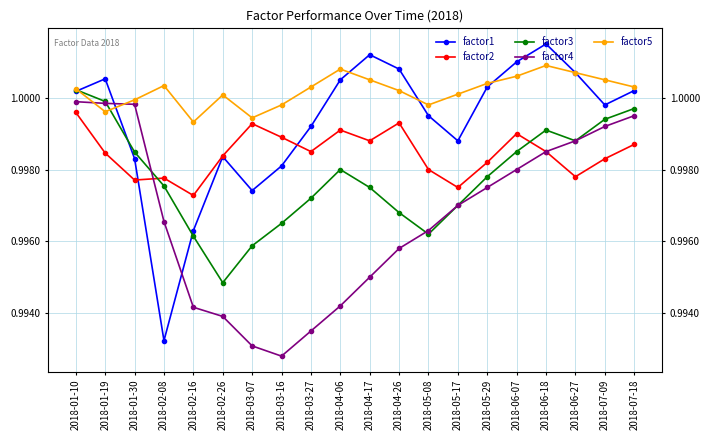

What position from the right is 2018-03-07?

14